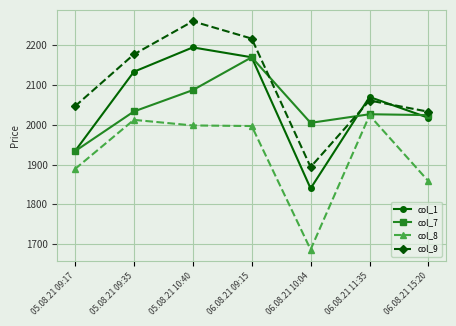

At which label does col_1 first exceed 2070?

05.08.21 09:35